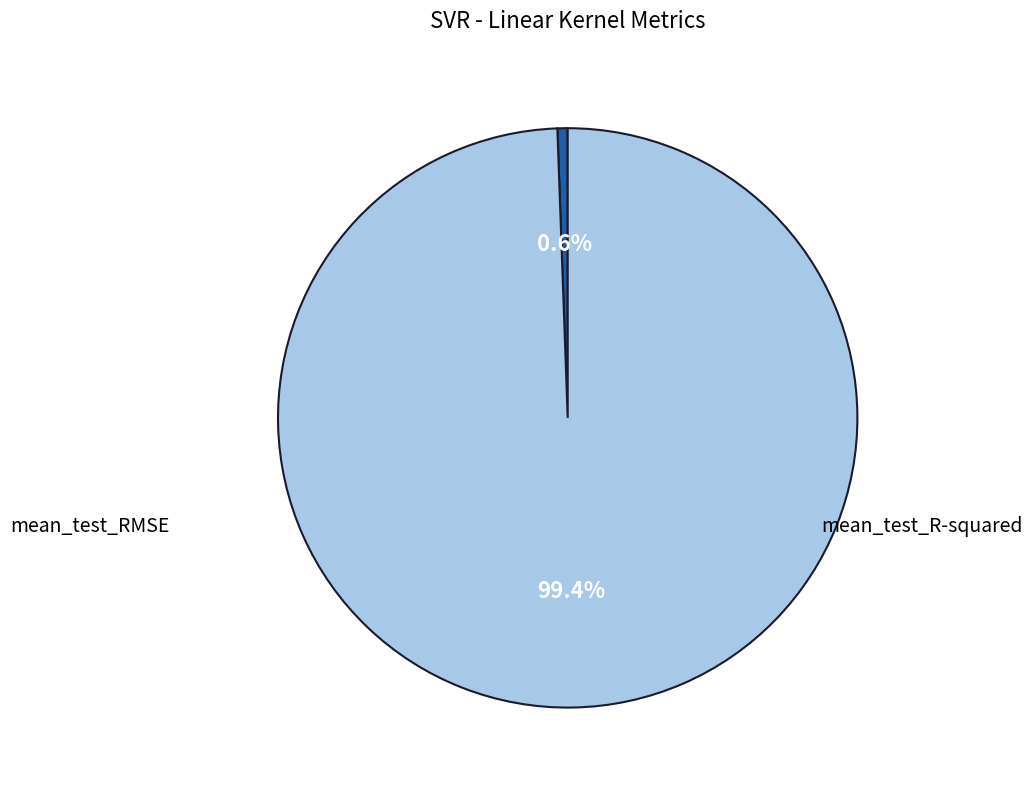

To the nearest percent, what is the difference between the largest and smallest slice percentages?

99%